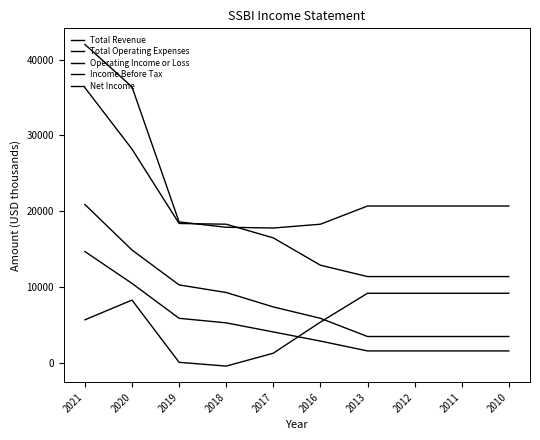

At how many categories does at least one series exceed 41840?

1